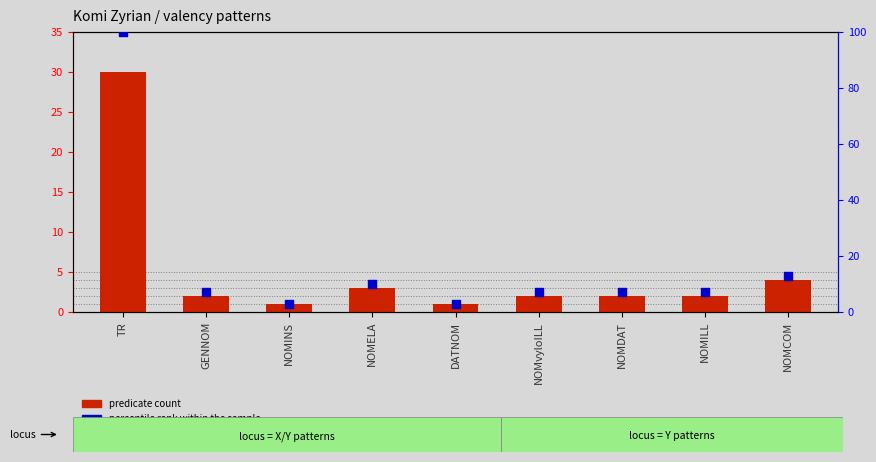

At how many categories does at least one series exceed 2?

9